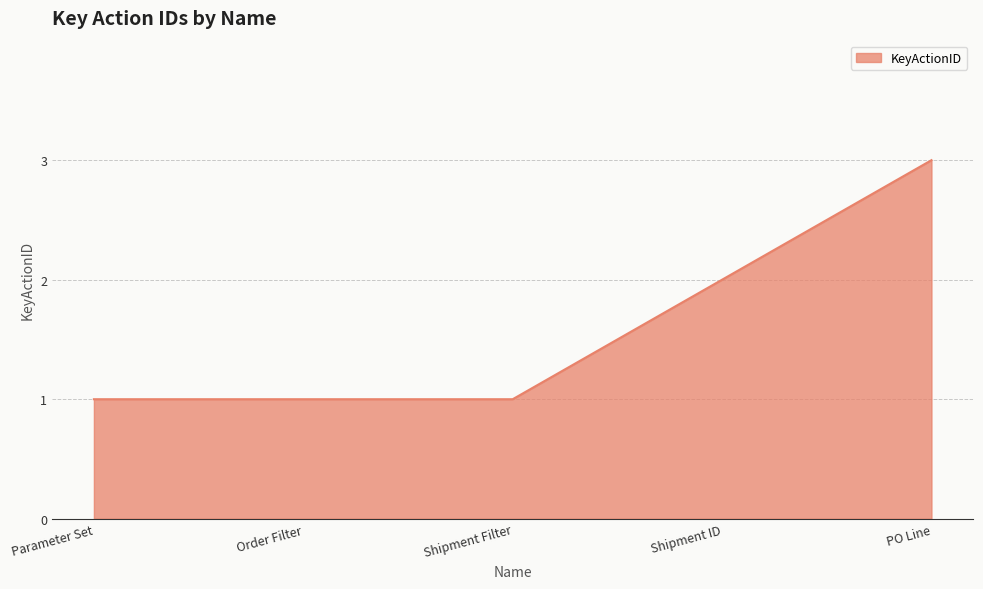

What is the maximum value shown in the chart?

3